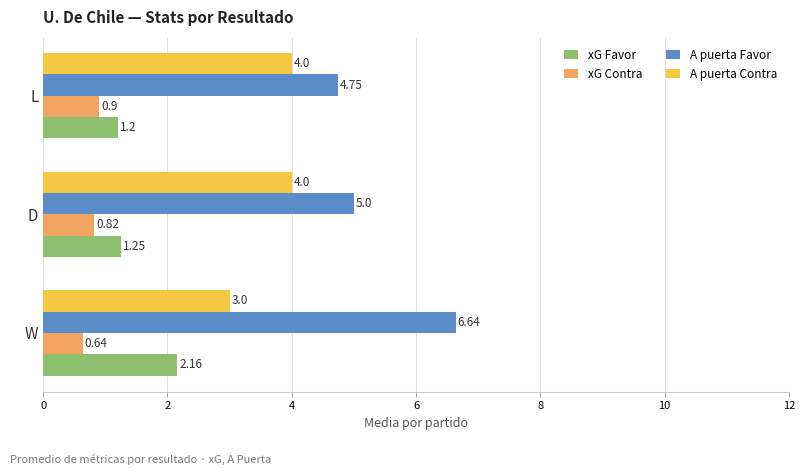

What is the difference between the maximum and minimum values in the xG Contra series?

0.3